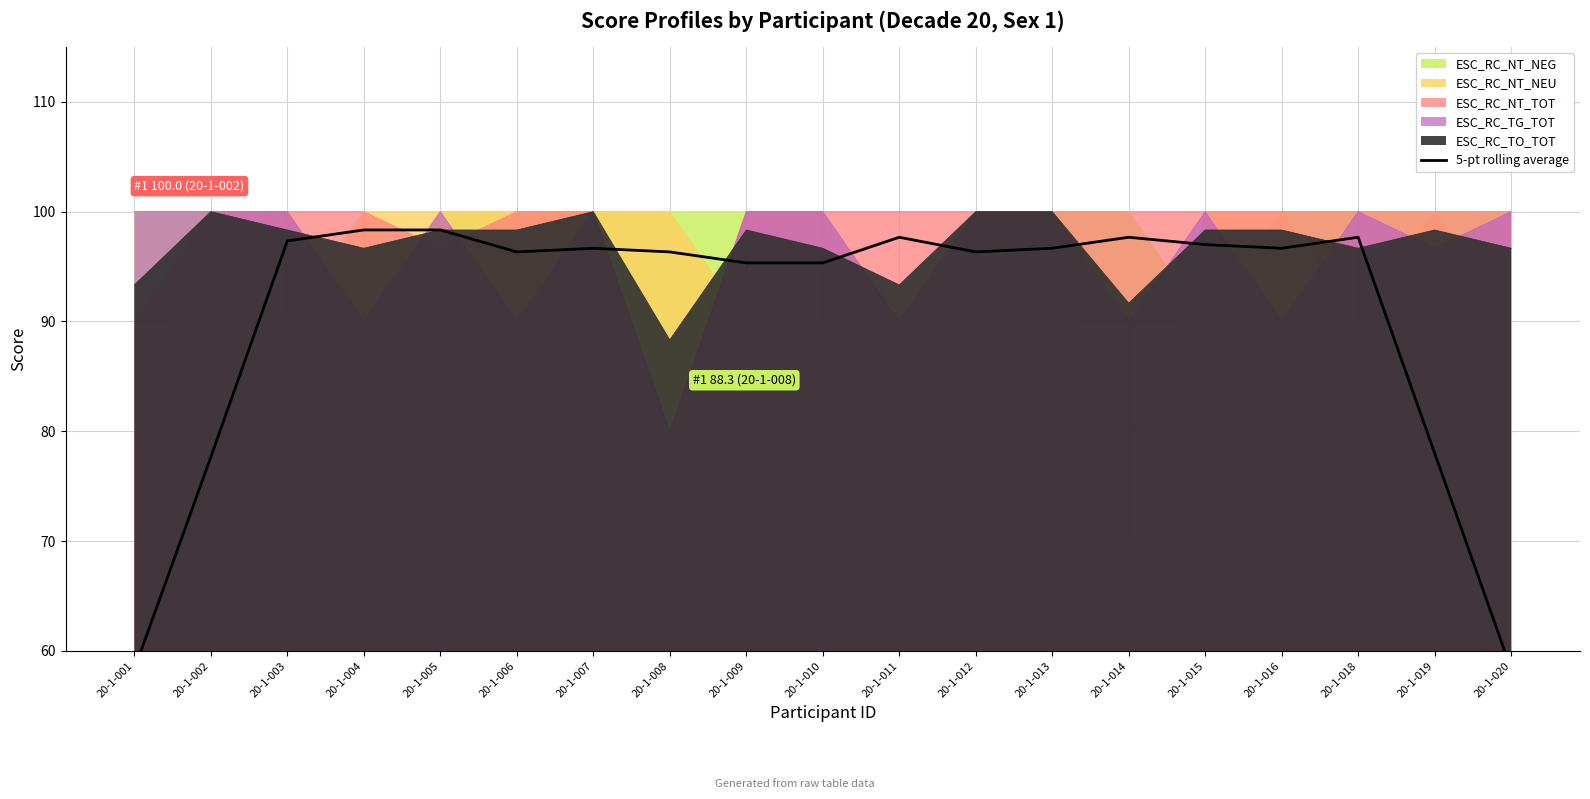

What is the difference between the second highest and second lowest values?

40.0